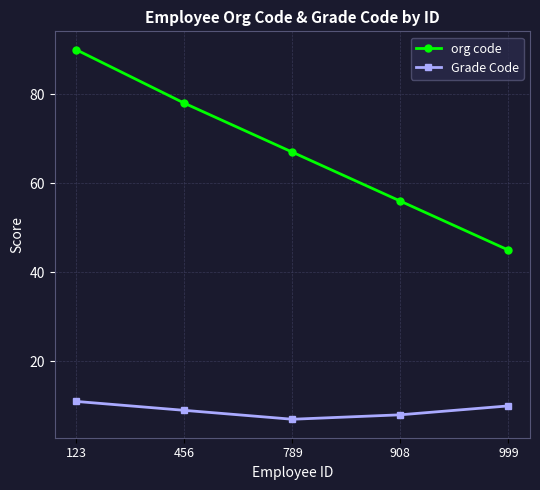

How many values in the org code series are below 67?

2